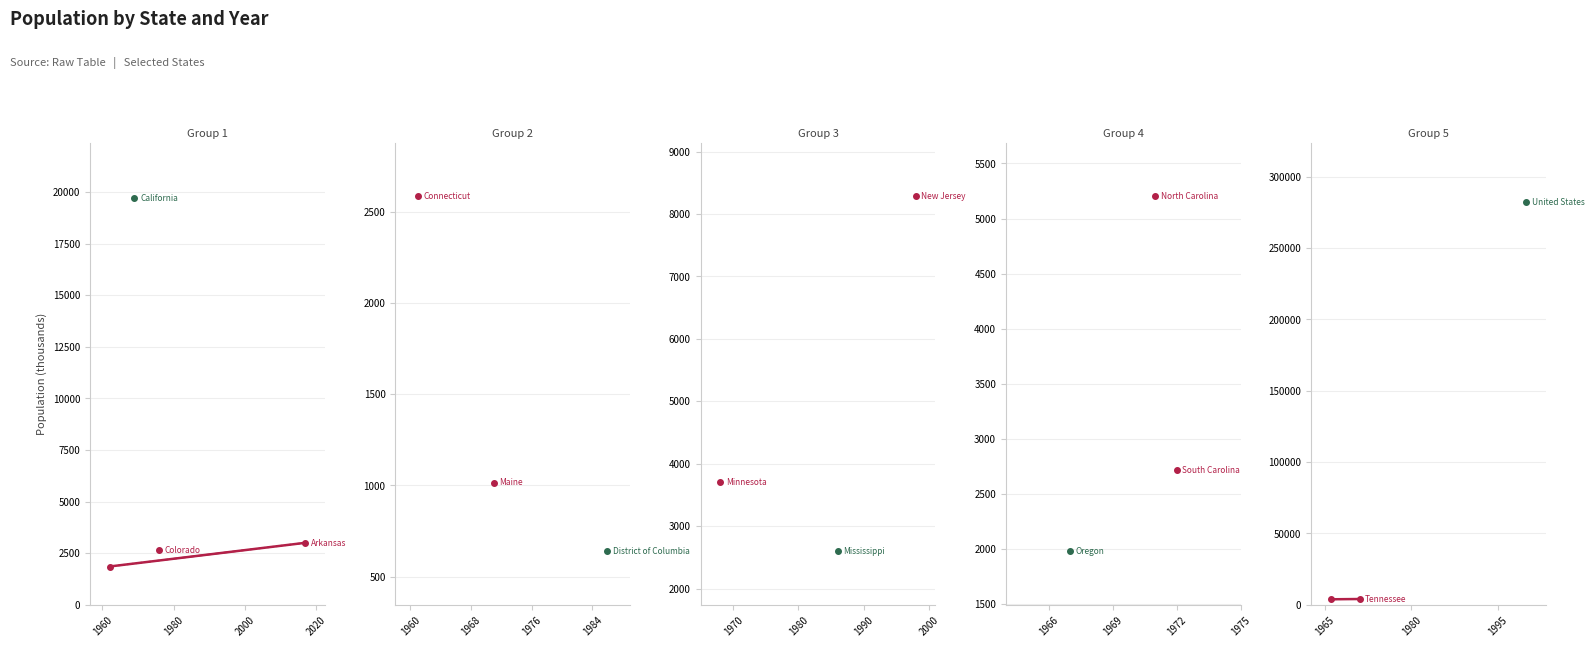

What is the approximate value of Tennessee at 1940, to the nearest 50?

3800